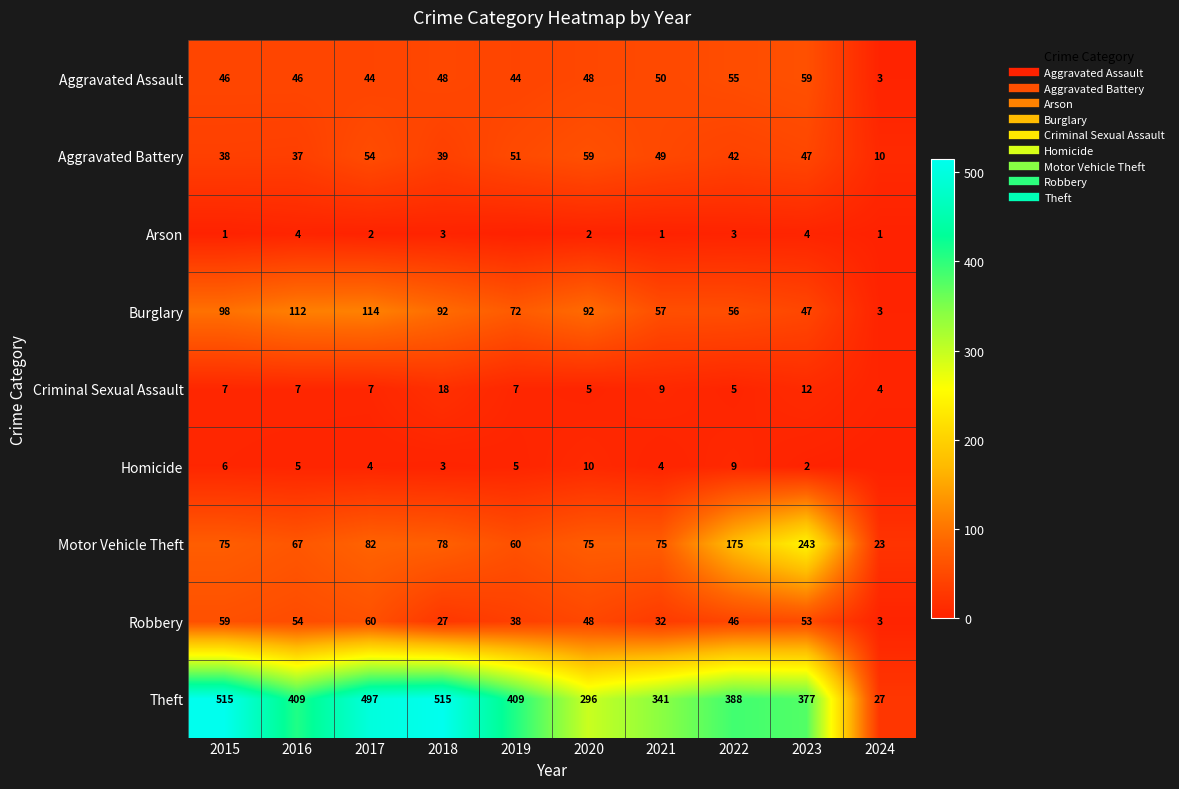

Is the value of Aggravated Assault at 2016 greater than the value of Aggravated Battery at 2024?

Yes